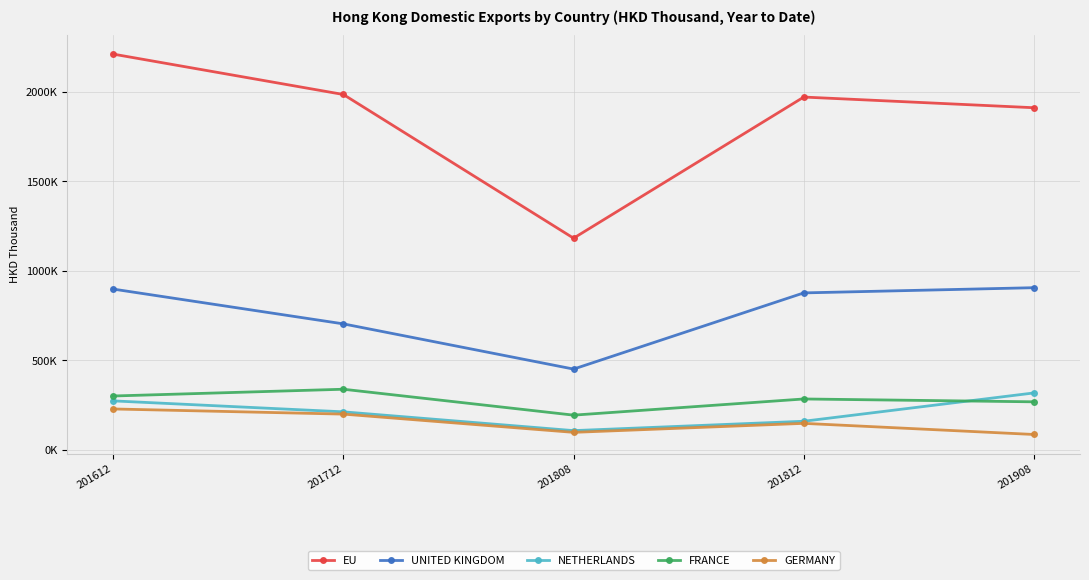

What is the difference between the second highest and minimum values in the EU series?

803233.9